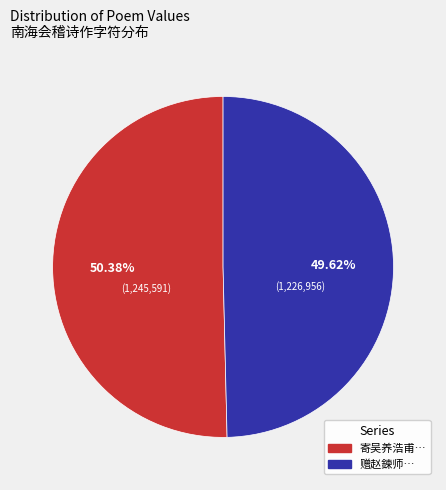

Between 寄吴养浩甫… and 赠赵鍊师…, which is larger?

寄吴养浩甫…